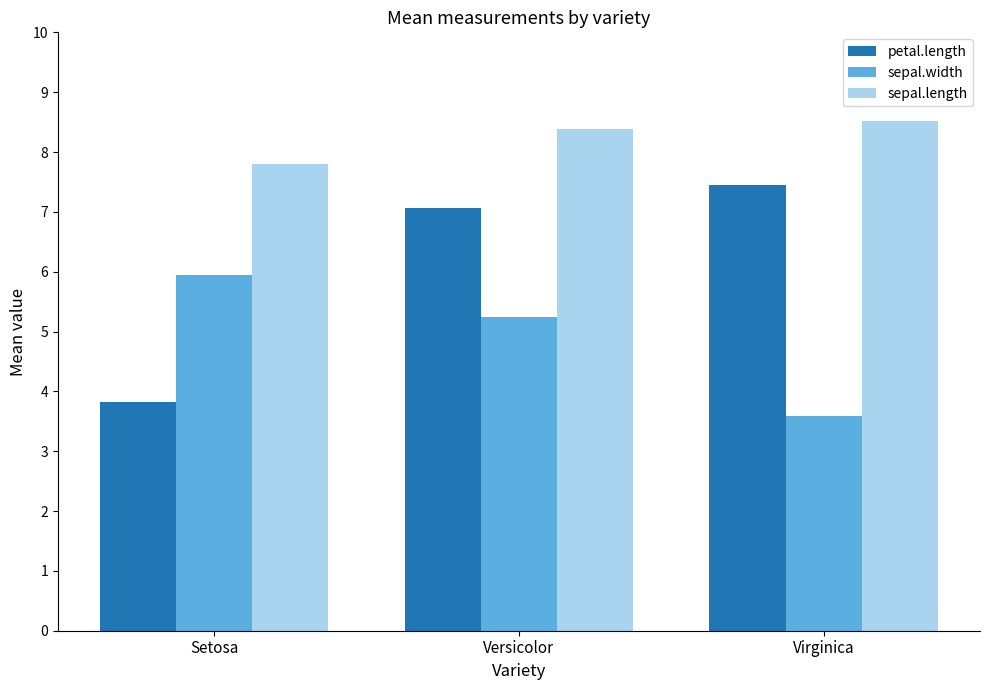

At which label does sepal.length reach its minimum?

Setosa